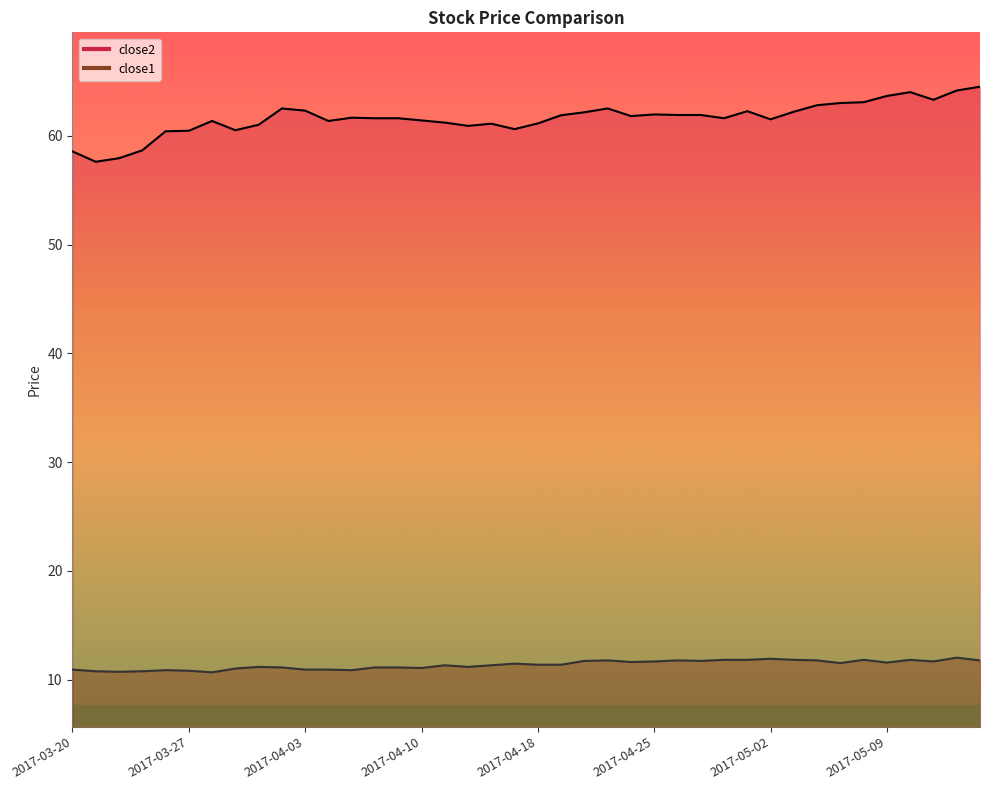

Which series has the widest spread of values?

close2